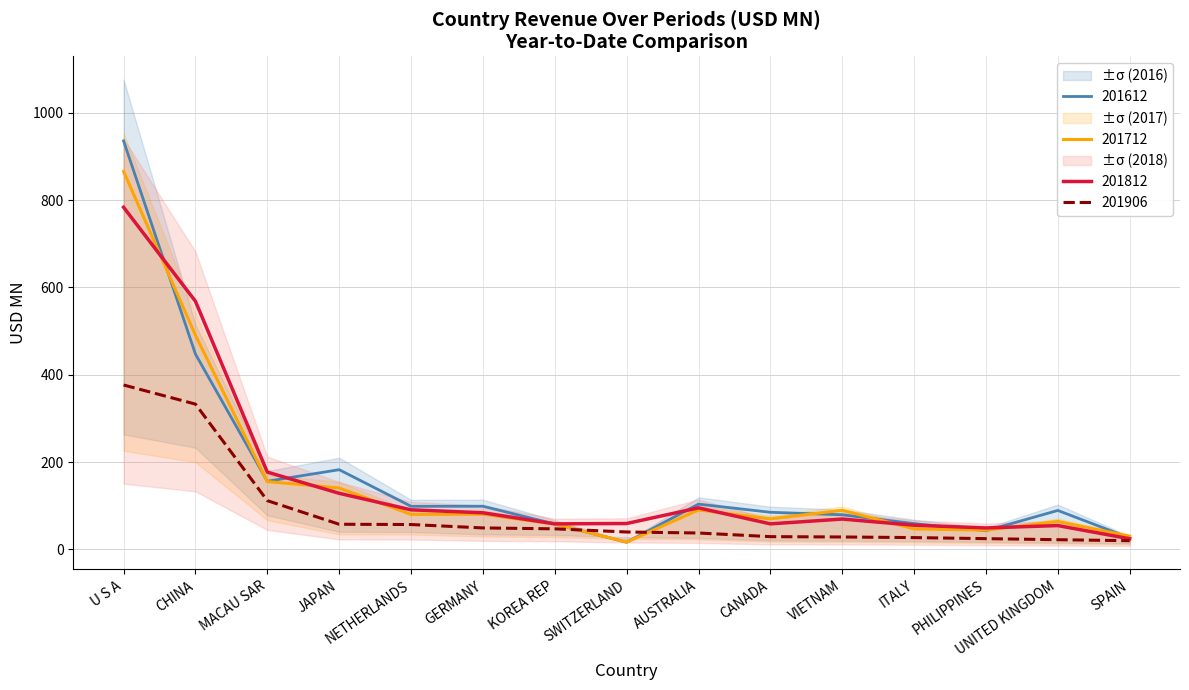

How many data points in 201906 are above 40?

8